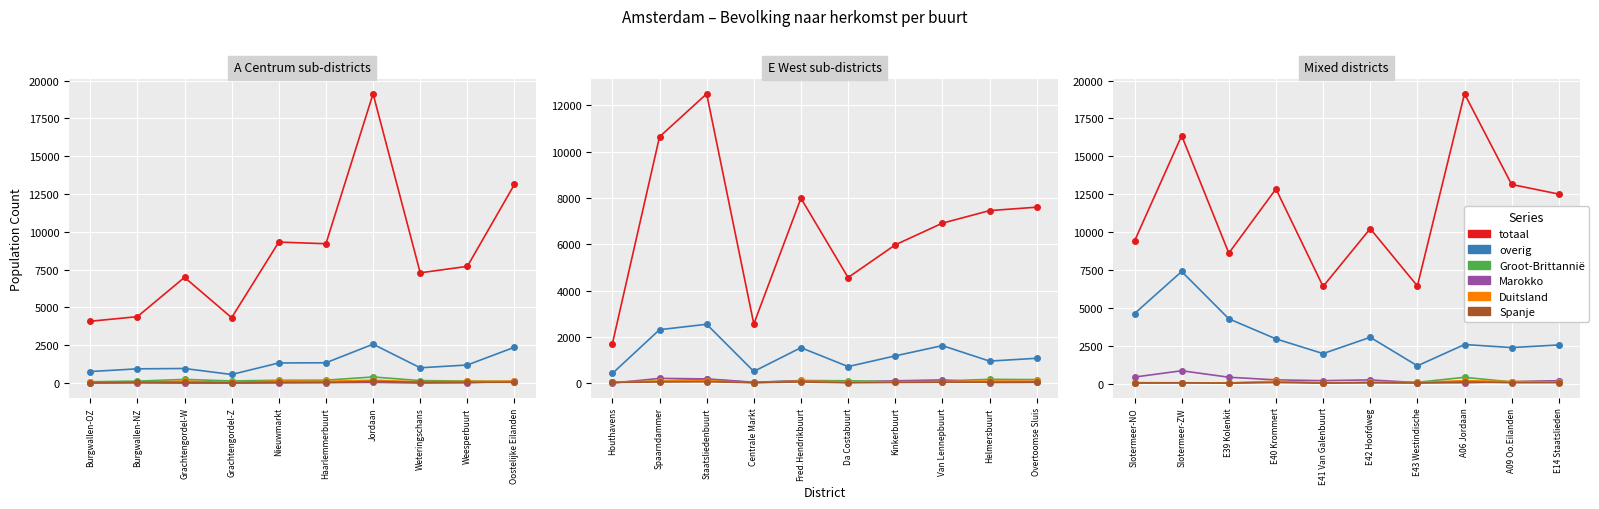

Which series changed the most between Slotermeer-NO and E41 Van Galenbuurt?

totaal